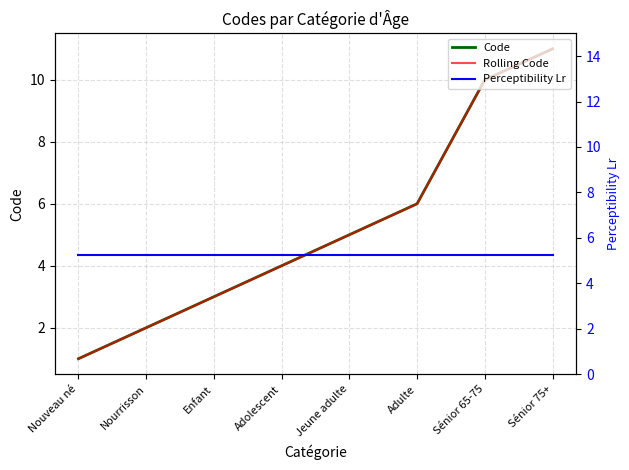

Reading right to left, transcribe all the data shown in this chart.

Code: Sénior 75+=11.0	Sénior 65-75=10.0	Adulte=6.0	Jeune adulte=5.0	Adolescent=4.0	Enfant=3.0	Nourrisson=2.0	Nouveau né=1.0
Rolling Code: Sénior 75+=11.0	Sénior 65-75=10.0	Adulte=6.0	Jeune adulte=5.0	Adolescent=4.0	Enfant=3.0	Nourrisson=2.0	Nouveau né=1.0
Perceptibility Lr: Sénior 75+=5.2	Sénior 65-75=5.2	Adulte=5.2	Jeune adulte=5.2	Adolescent=5.2	Enfant=5.2	Nourrisson=5.2	Nouveau né=5.2